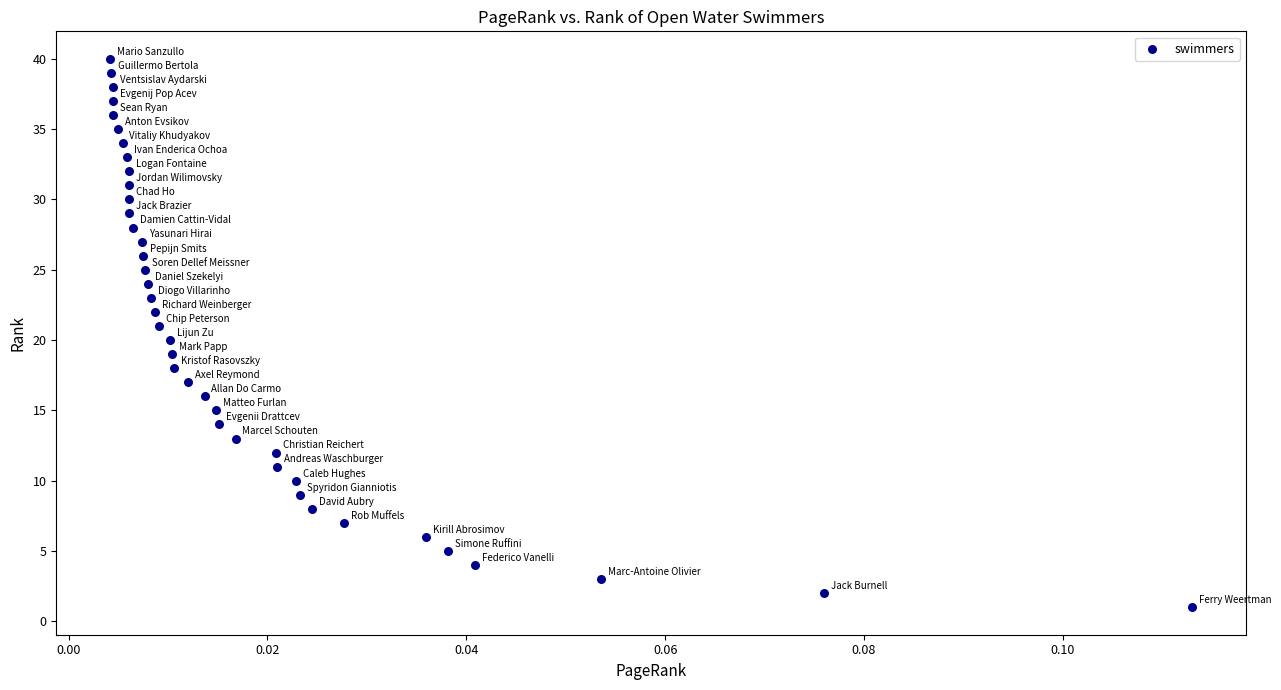

How many points are shown in the scatter plot?

40